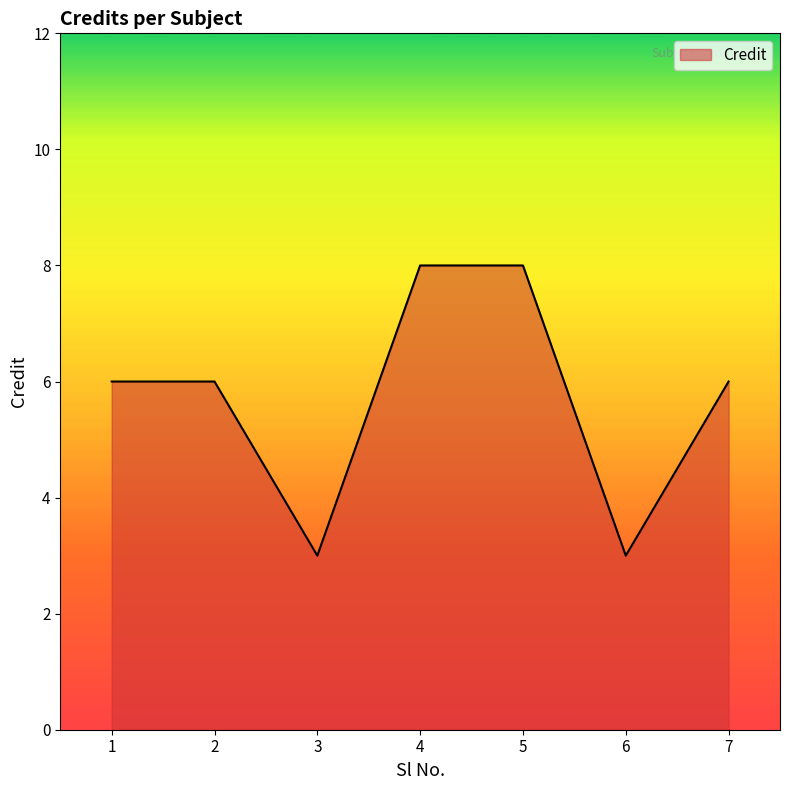

What is the difference between the second highest and second lowest values?

5